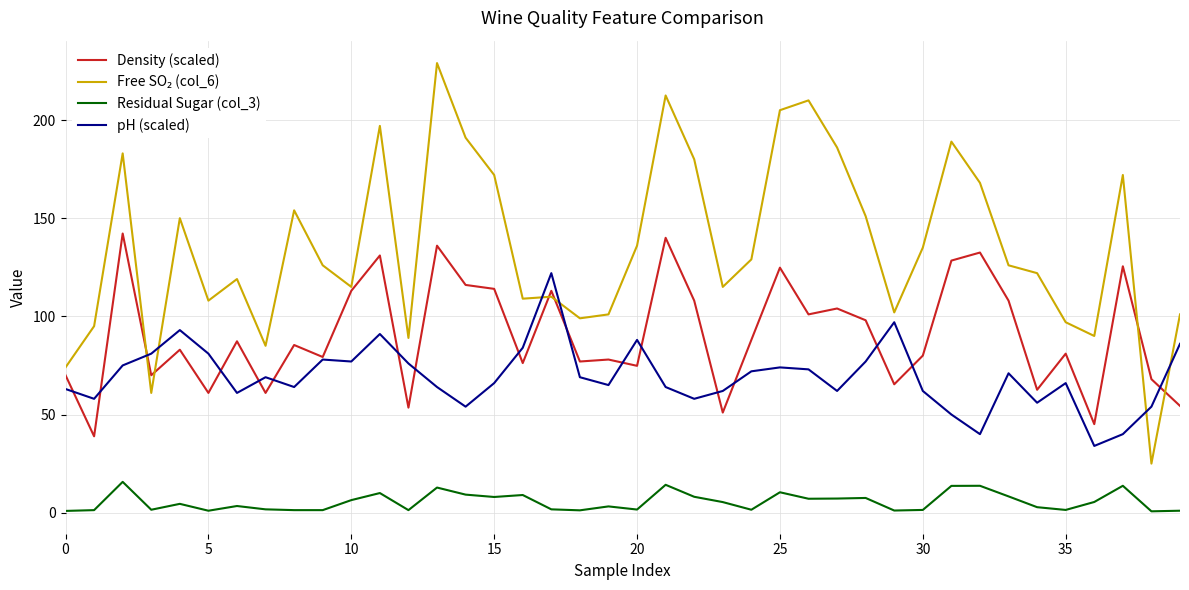

What is the smallest value displayed?

0.7